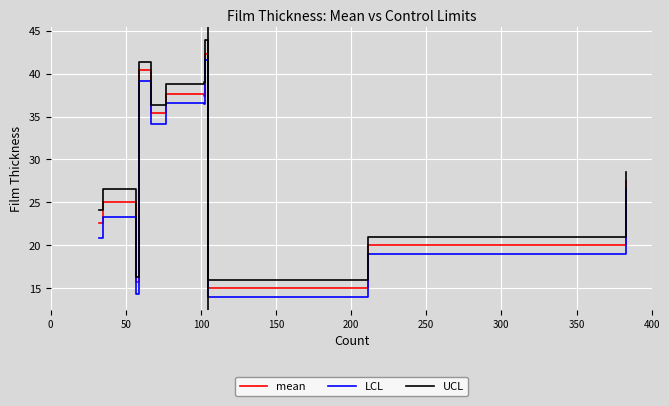

What is the minimum value for UCL?

16.0